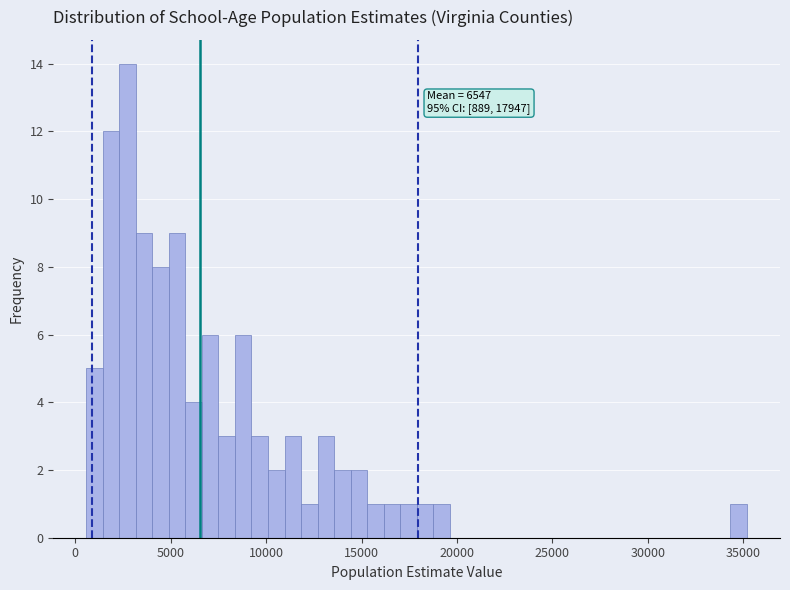

Read against the x-axis, roughly where is the centre of the tallest bar?

2500